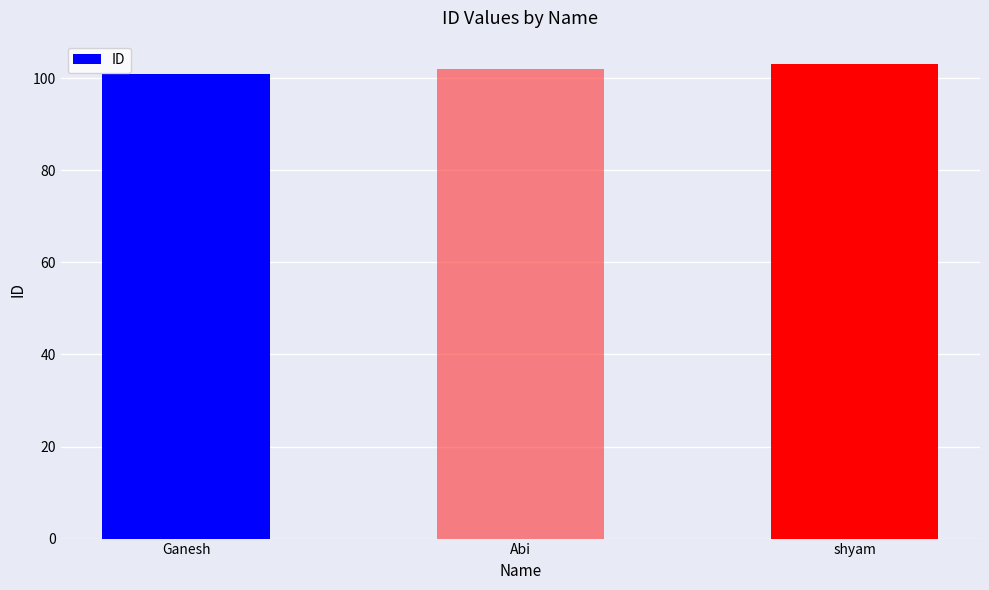

How many distinct data groups are displayed?

1